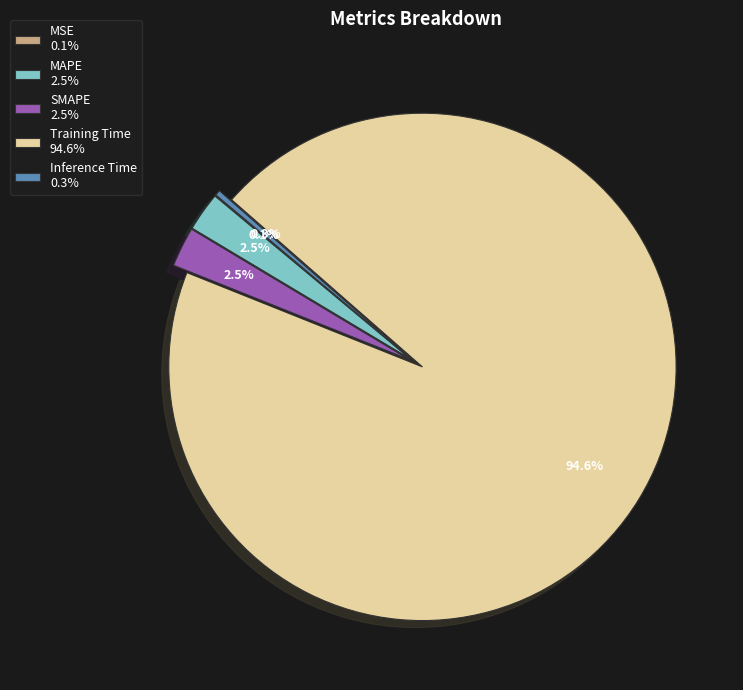

Does MAPE 2.5% represent more than half of the total?

No